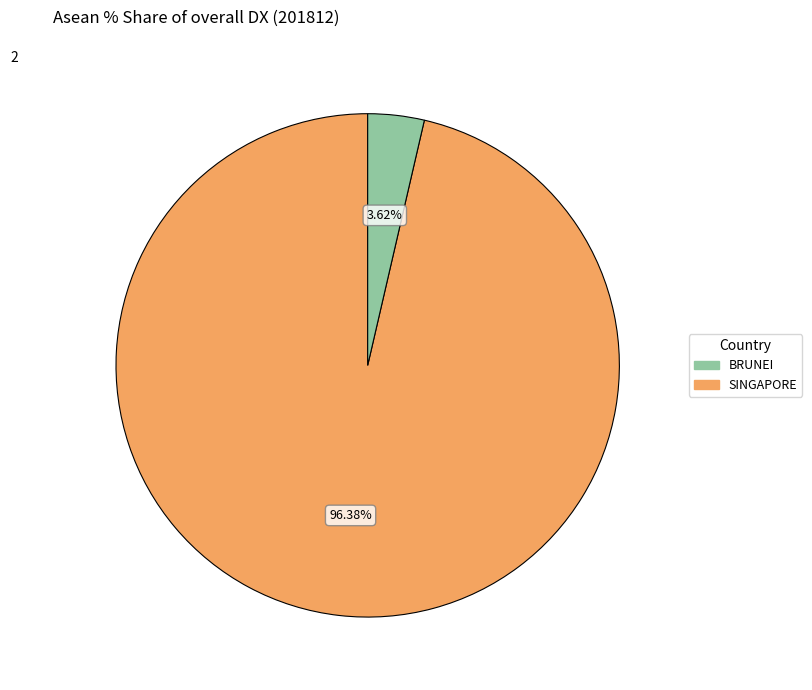

Is there any slice that represents more than half of the pie?

Yes